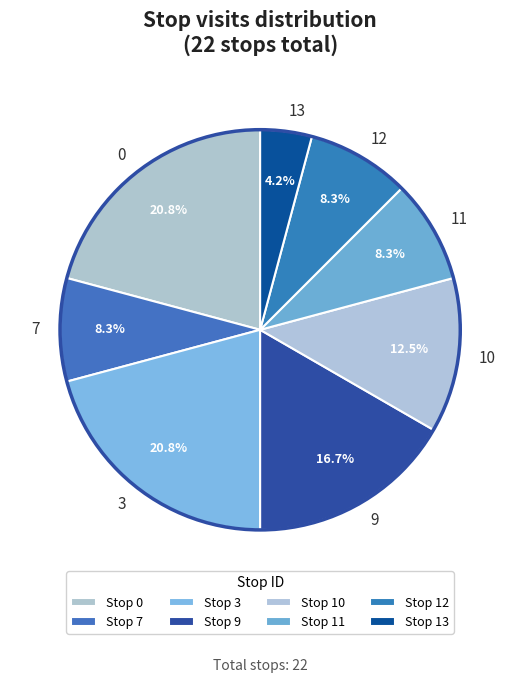

To the nearest percent, what is the average slice percentage?

12%